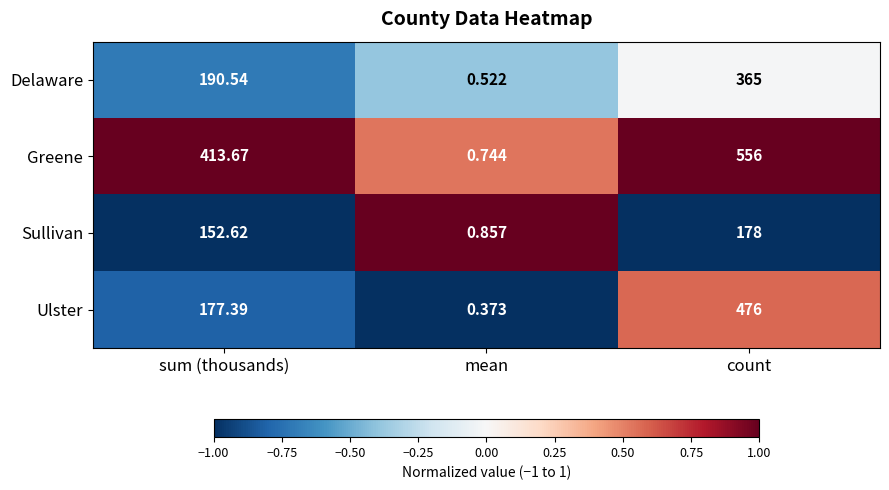

At which label is Greene closest to 278?

sum (thousands)